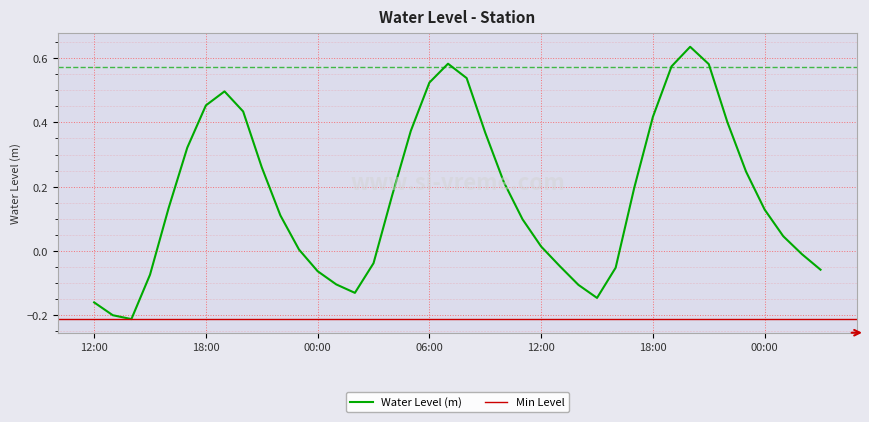

Which category has the lowest value across all series?

2022-12-01 14:00